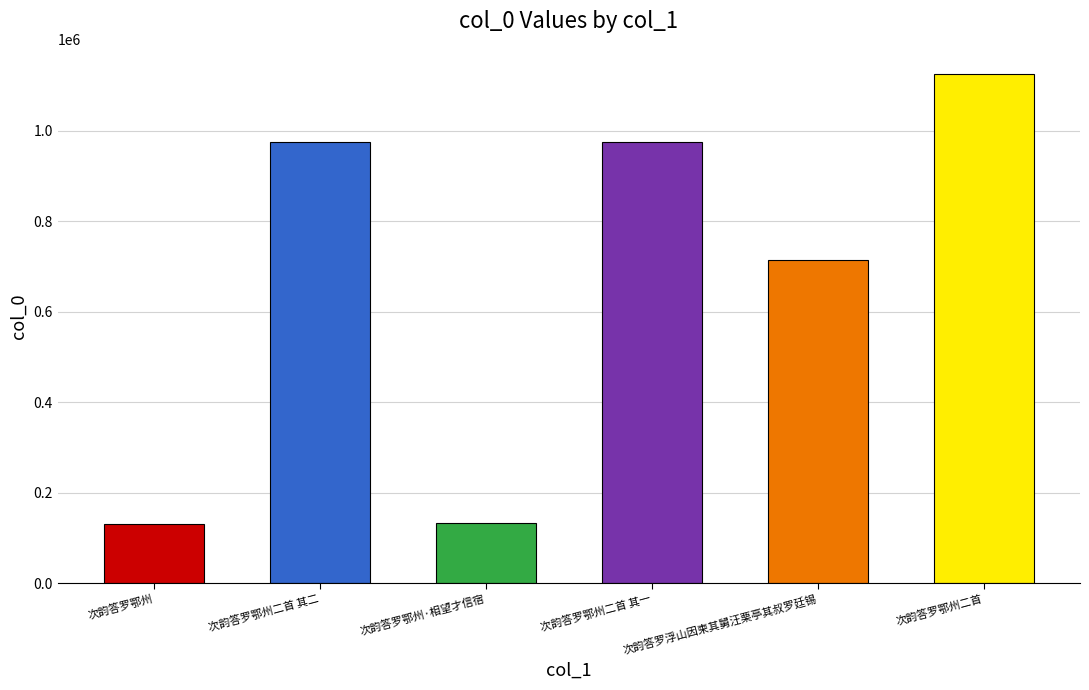

True or false: the data shows 41381 at 次韵答罗鄂州·相望才信宿.

False